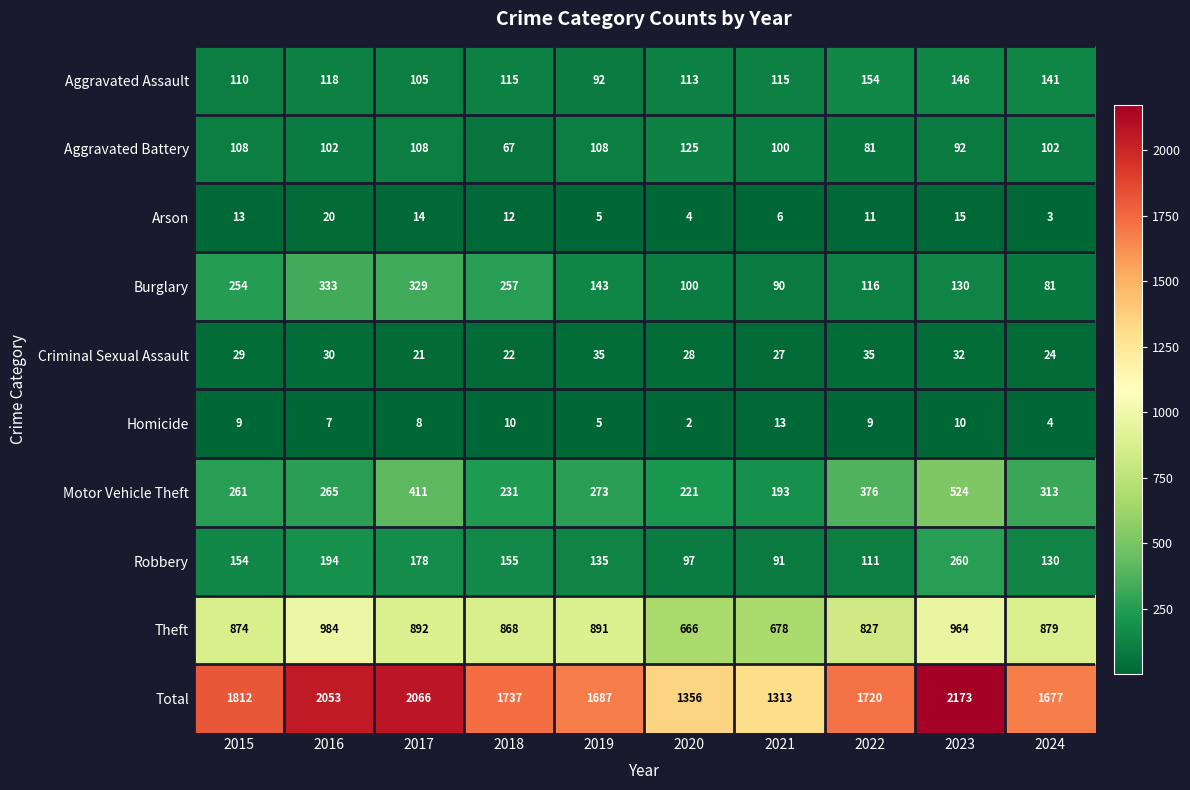

What is the spread (max minus min) of values at 2017?

2058